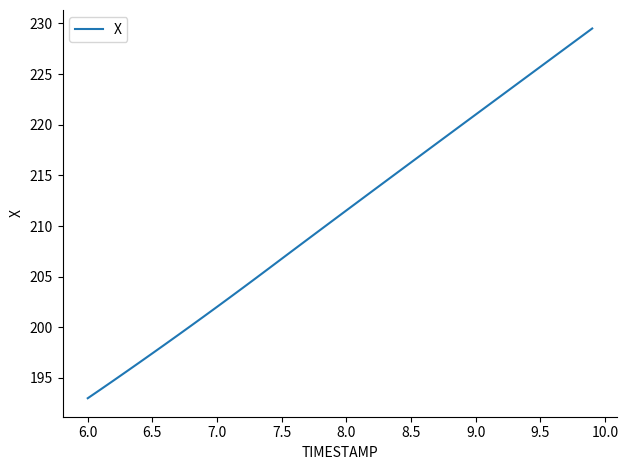

What is the difference between the maximum and minimum values?

36.5